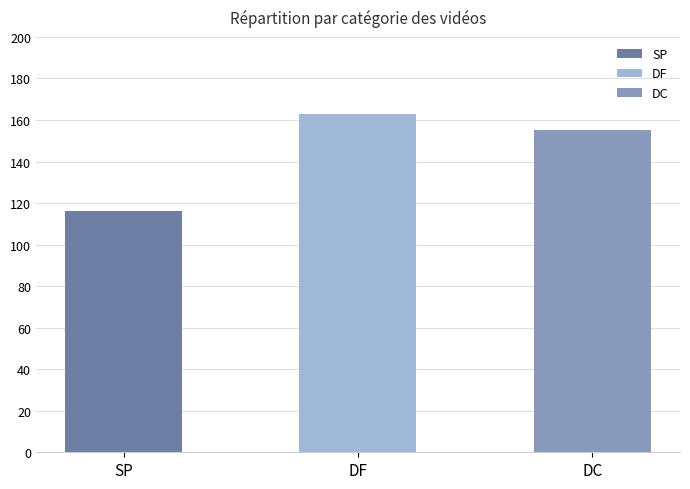

At which label does the data first exceed 155?

DF